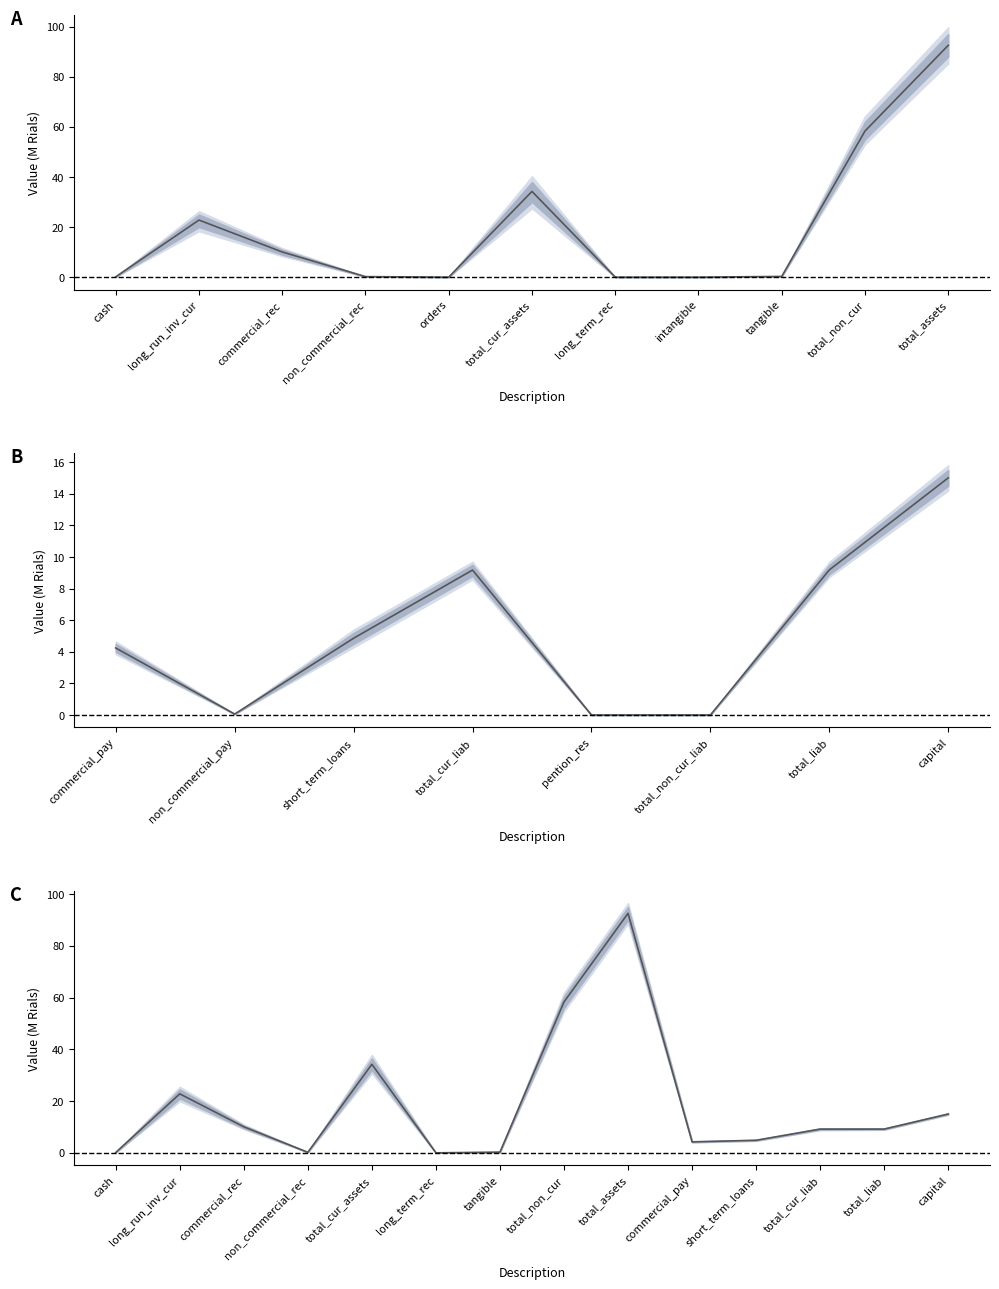

Between cash and total_assets, which is larger?

total_assets